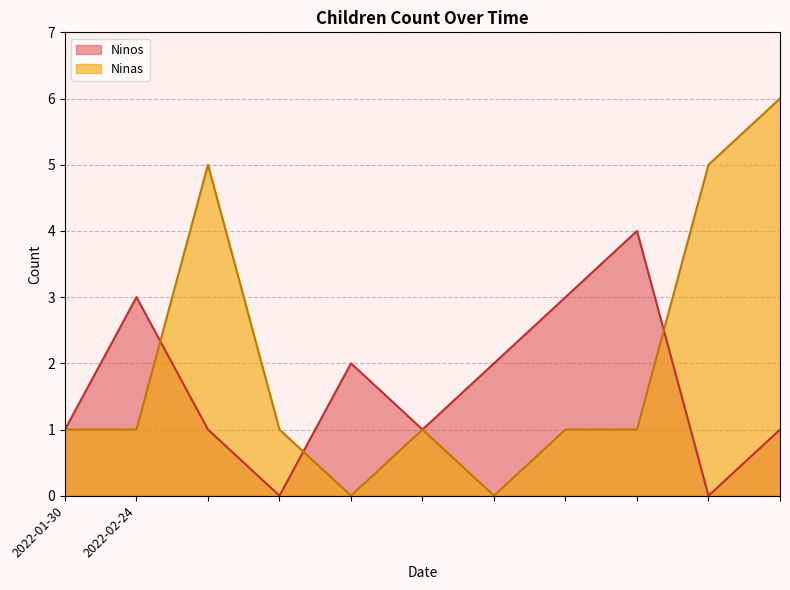

What is the highest value of the Ninas series?

6